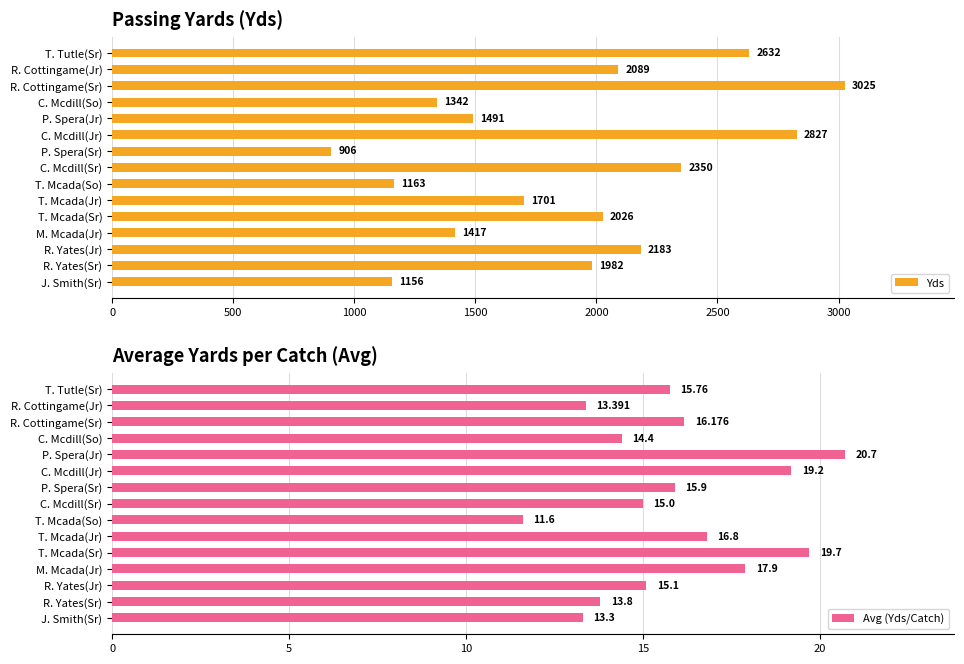

Read the Yds value at R. Yates(Sr).

1982